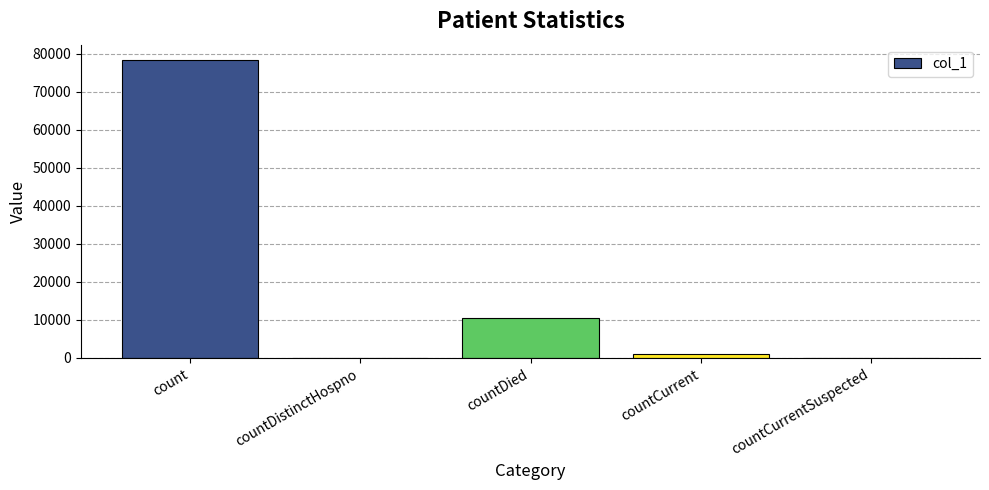

True or false: the data shows -45573 at countCurrentSuspected.

False